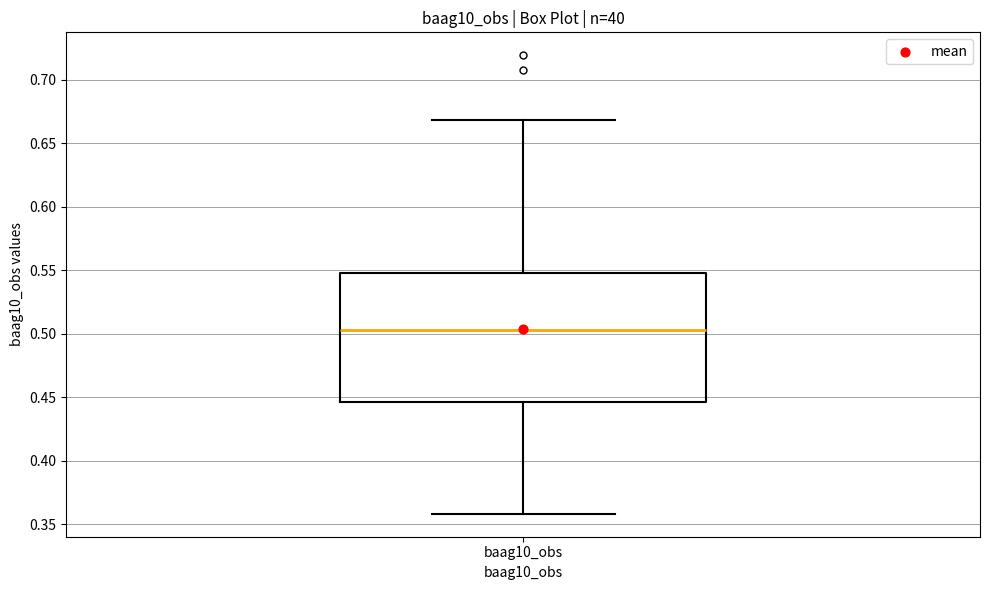

Read this box plot against the y-axis: the position of the median line, the range covered by the box, and the ends of both whiskers. The values are not printed on the chart, so give them approximately, as read against the axis.

median 0.505, box 0.445 to 0.550, whiskers 0.360 to 0.670